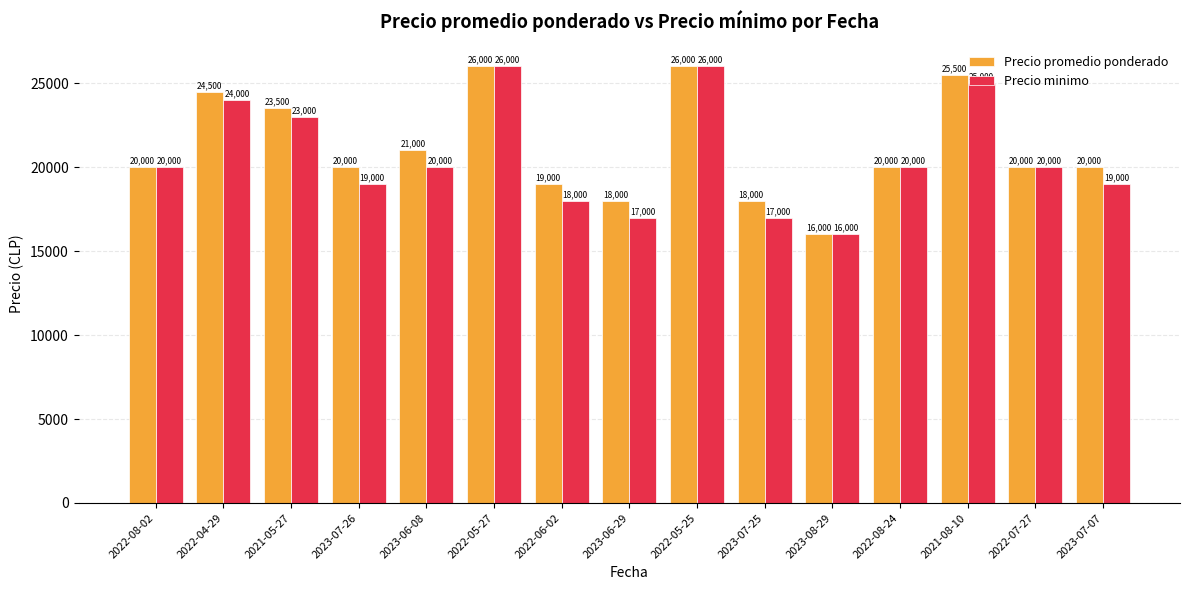

Is the value of Precio minimo at 2021-08-10 greater than the value of Precio promedio ponderado at 2023-06-08?

Yes